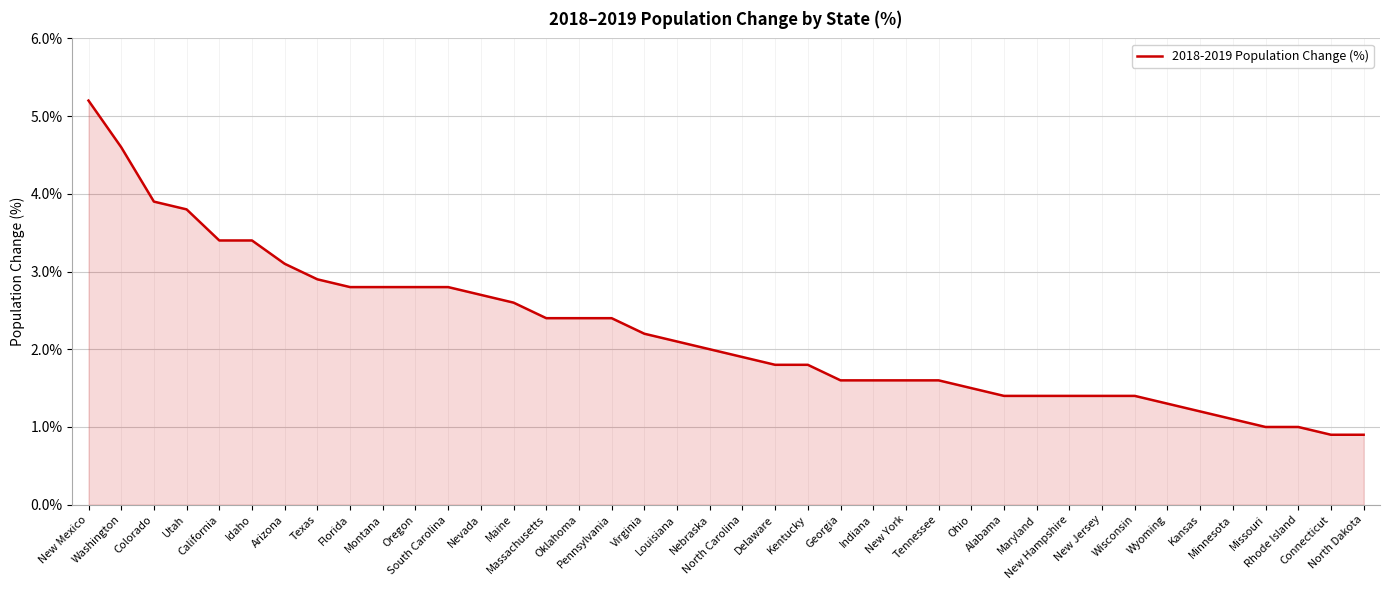

What is the sum of the values at Texas and Nebraska?

4.9